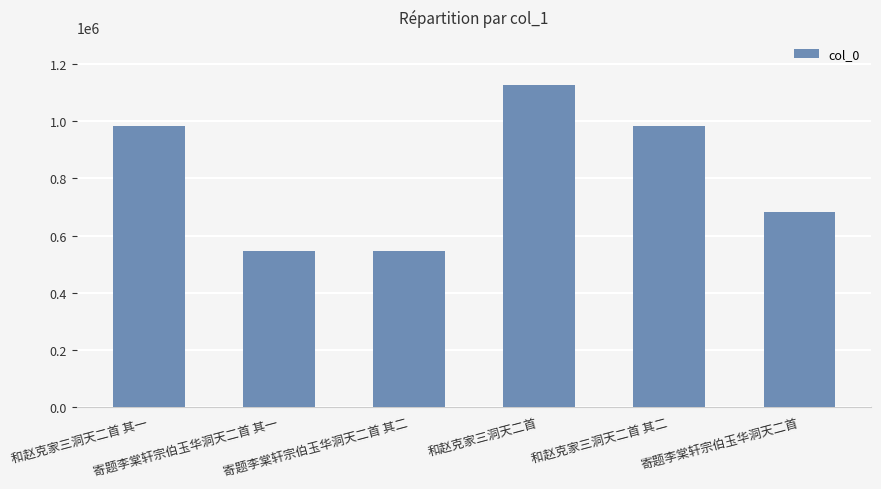

What position from the right is 和赵克家三洞天二首?

3